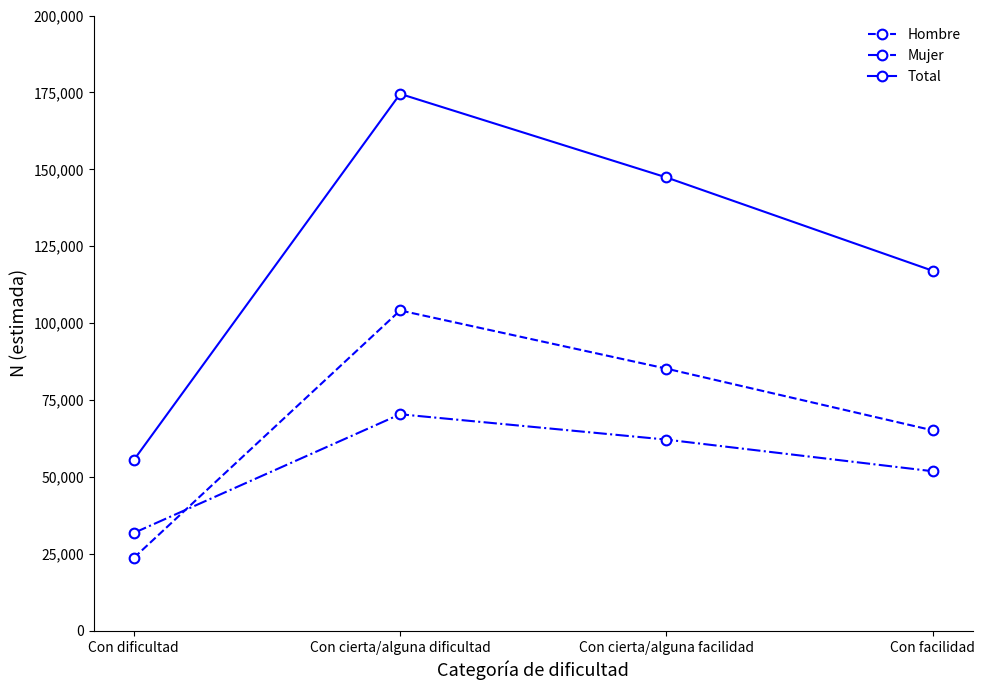

Rank the categories by Total value from highest to lowest.

Con cierta/alguna dificultad, Con cierta/alguna facilidad, Con facilidad, Con dificultad